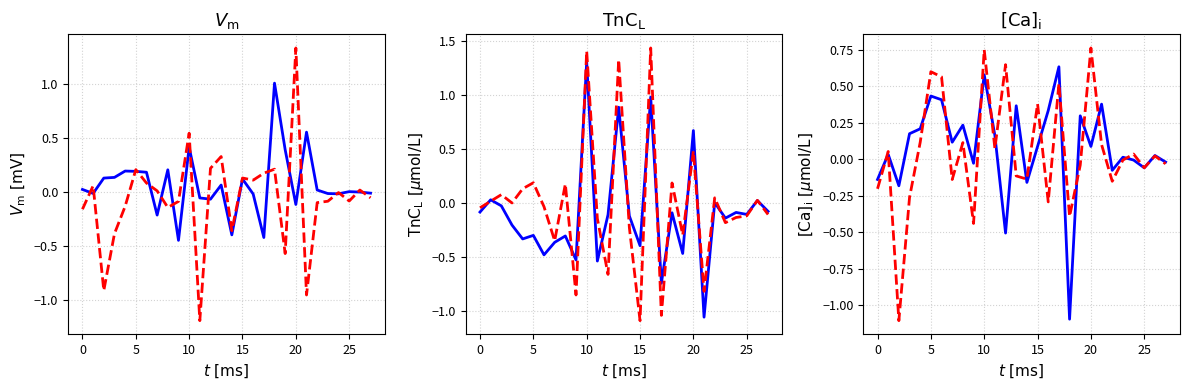

What is the total value across all series at 8?

0.3